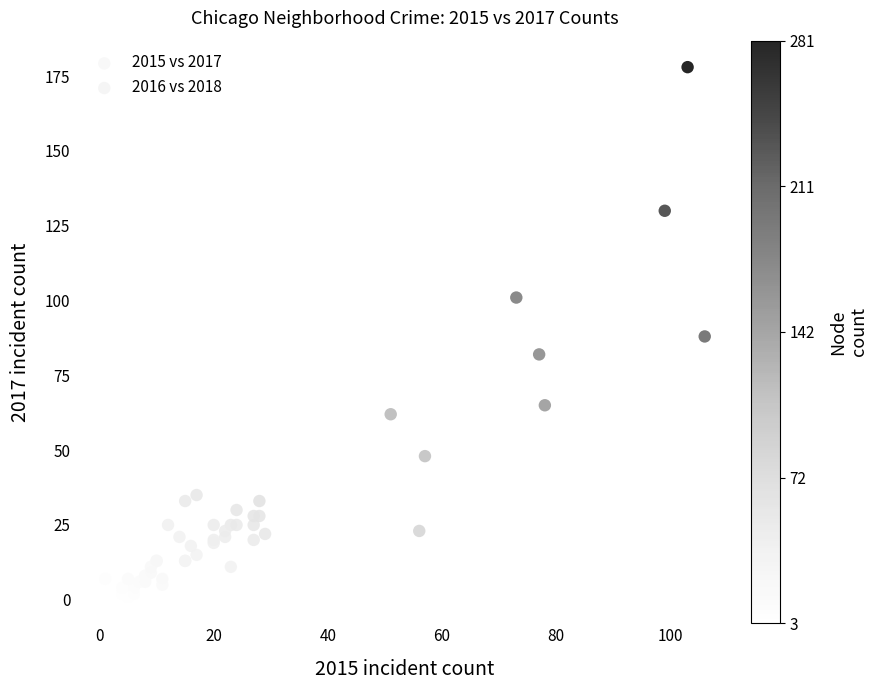

Which series contains the highest Y value?

2016 vs 2018